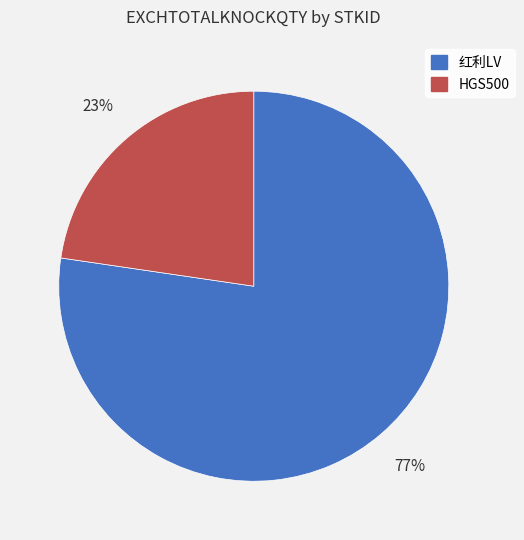

To the nearest percent, what is the average slice percentage?

50%